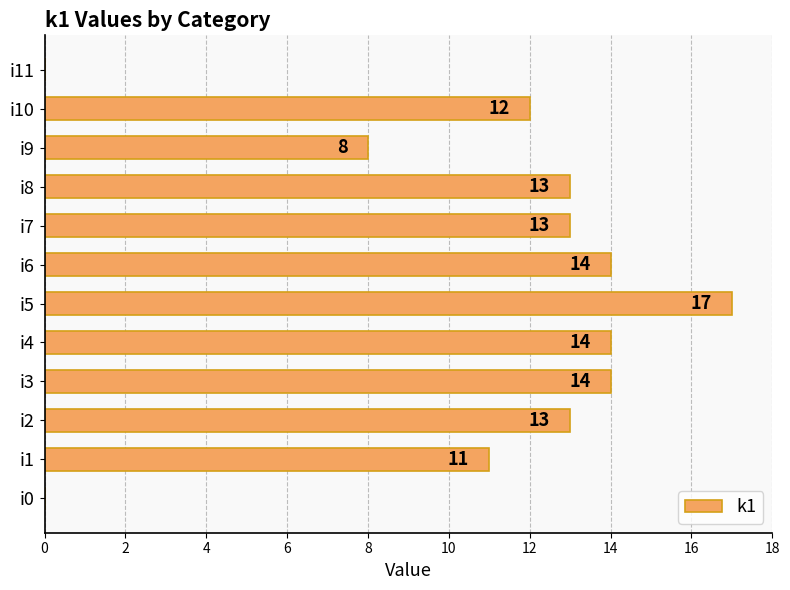

At which label is the value closest to 8?

i9